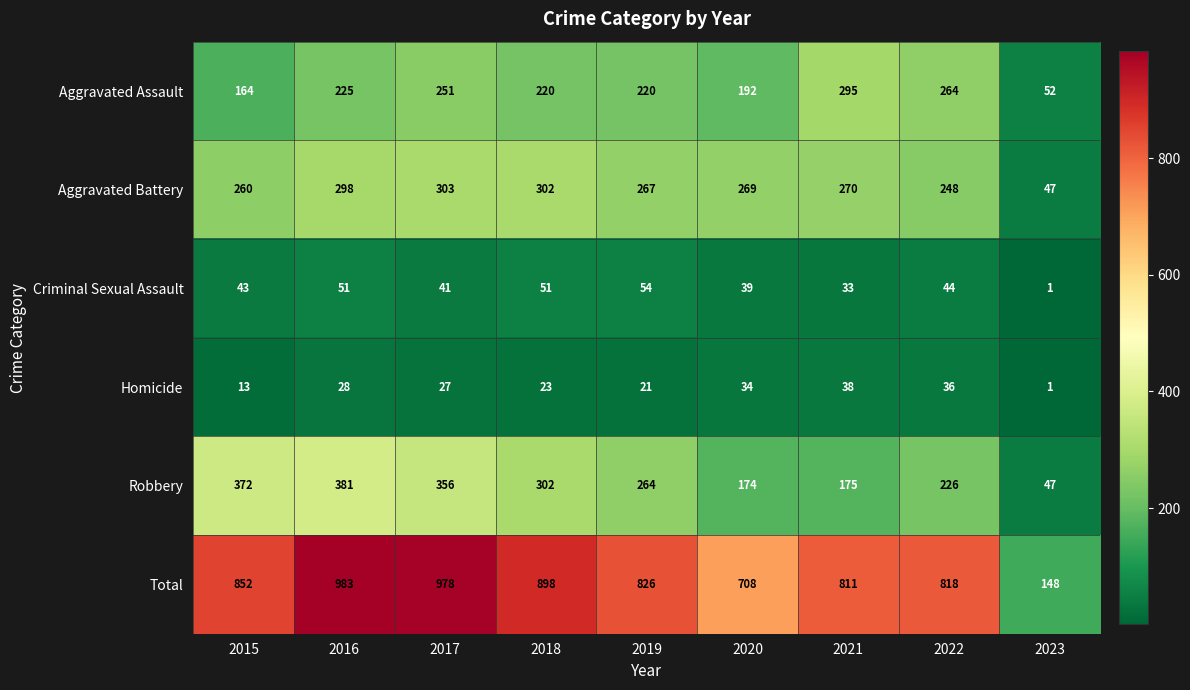

The Robbery series shows 567 at 2015. True or false?

False